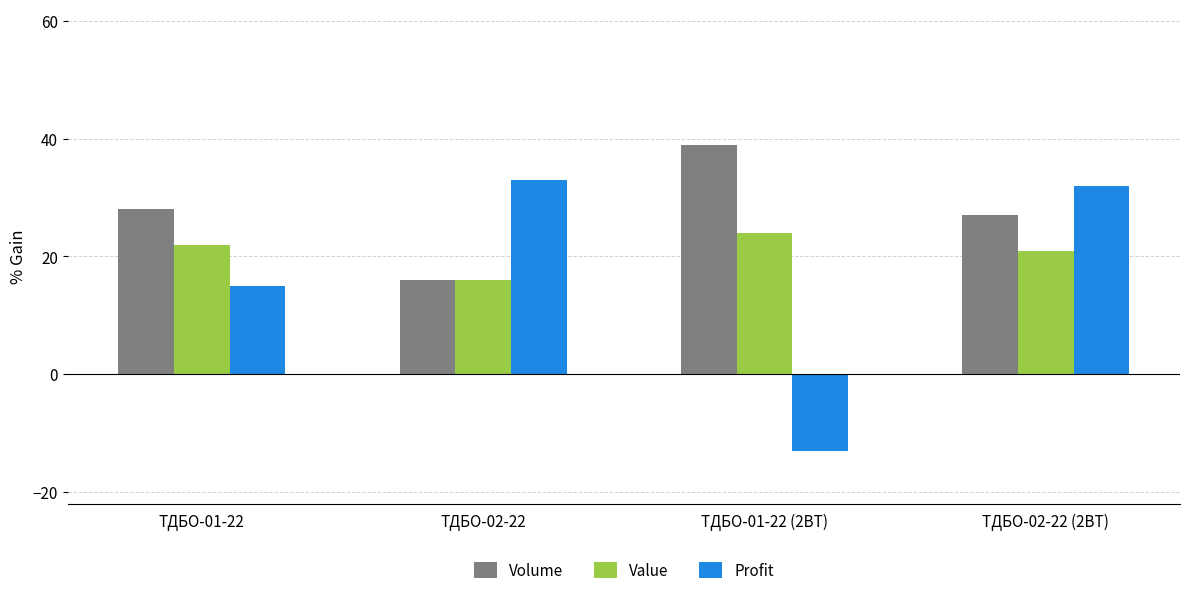

Which category has the highest value in the Value series?

ТДБО-01-22 (2ВТ)